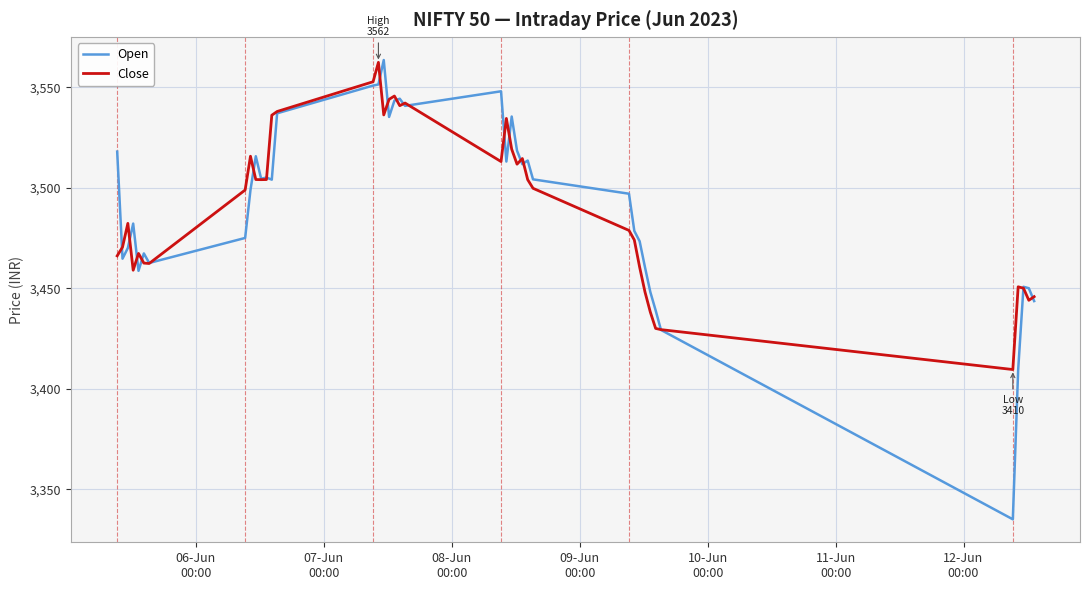

Does the chart display data point markers on the line(s)?

No